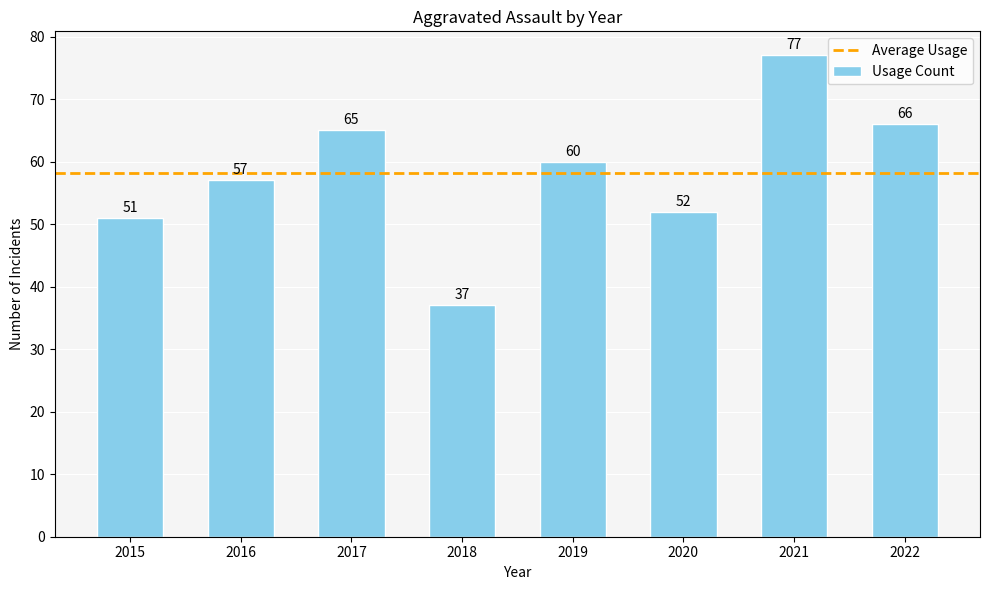

Which label corresponds to the smallest value in the chart?

2018